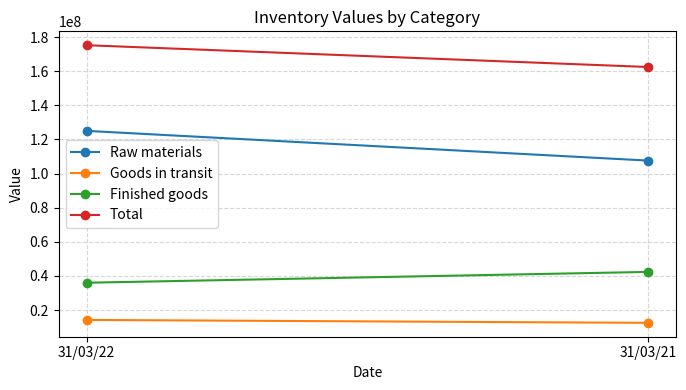

What is the maximum value shown in the chart?

175246880